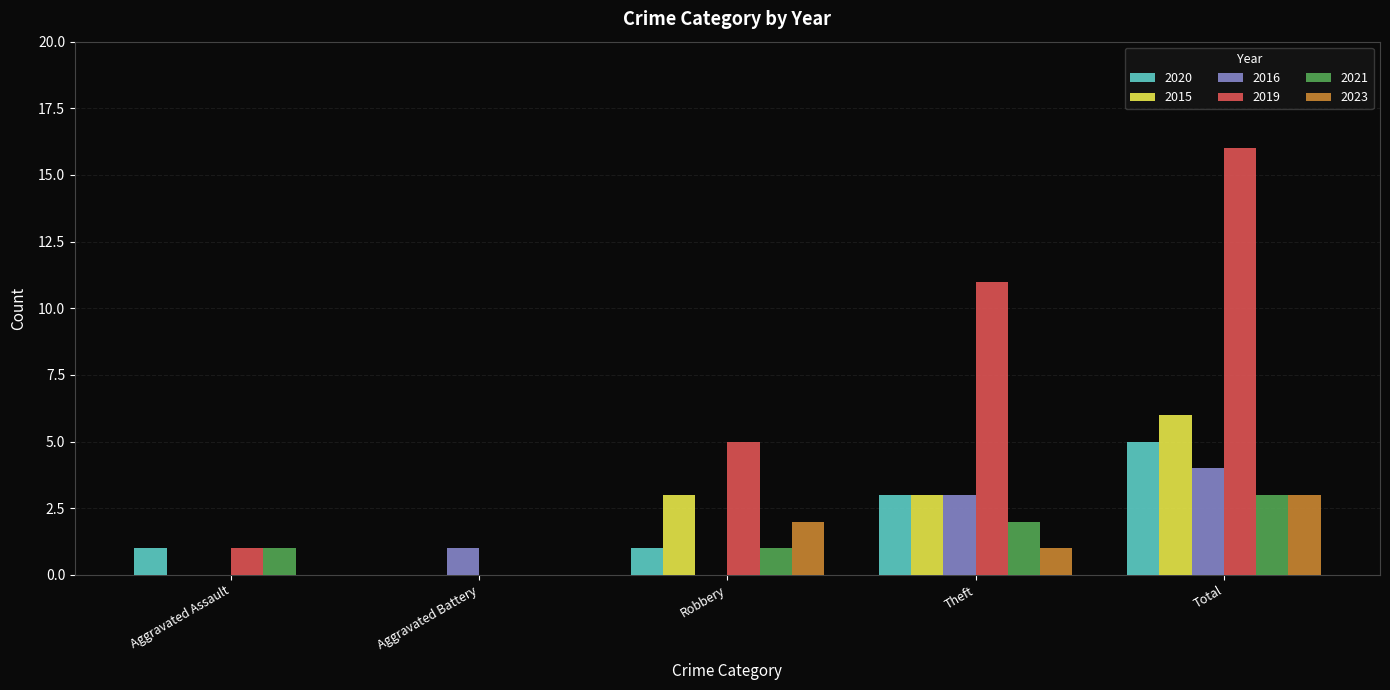

Which category has the highest value in the 2023 series?

Total